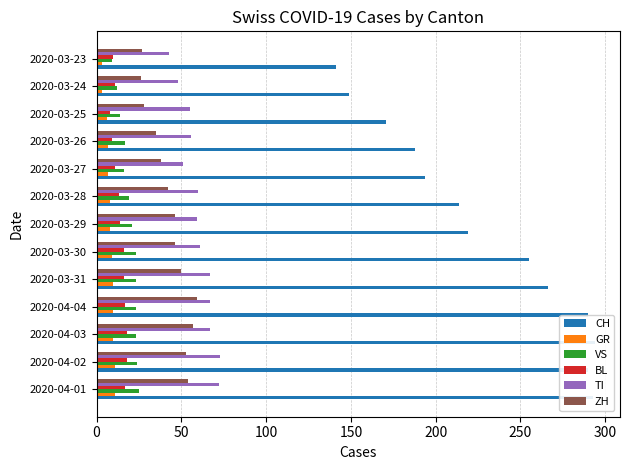

What is the value of the BL bar at the 13th from the left?

10